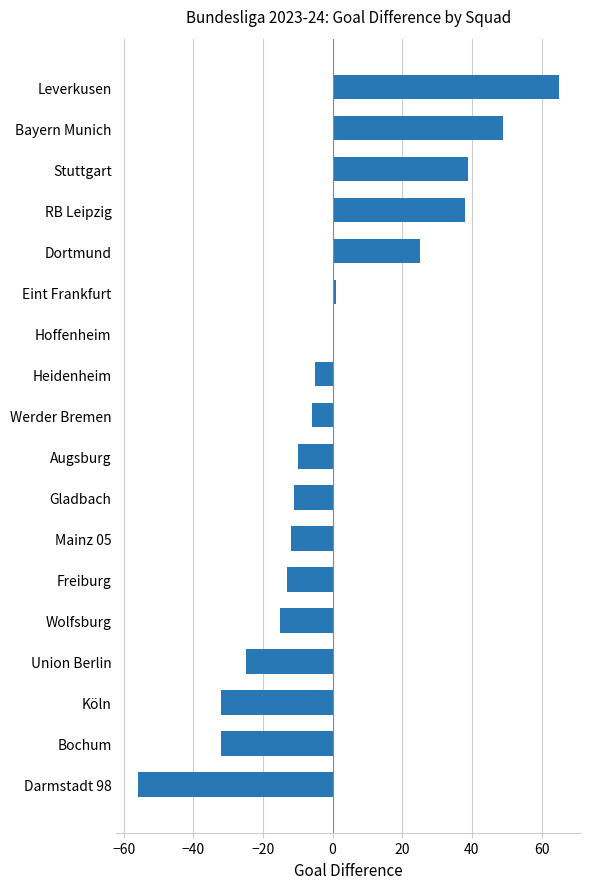

Count the number of values greater than -6.

8